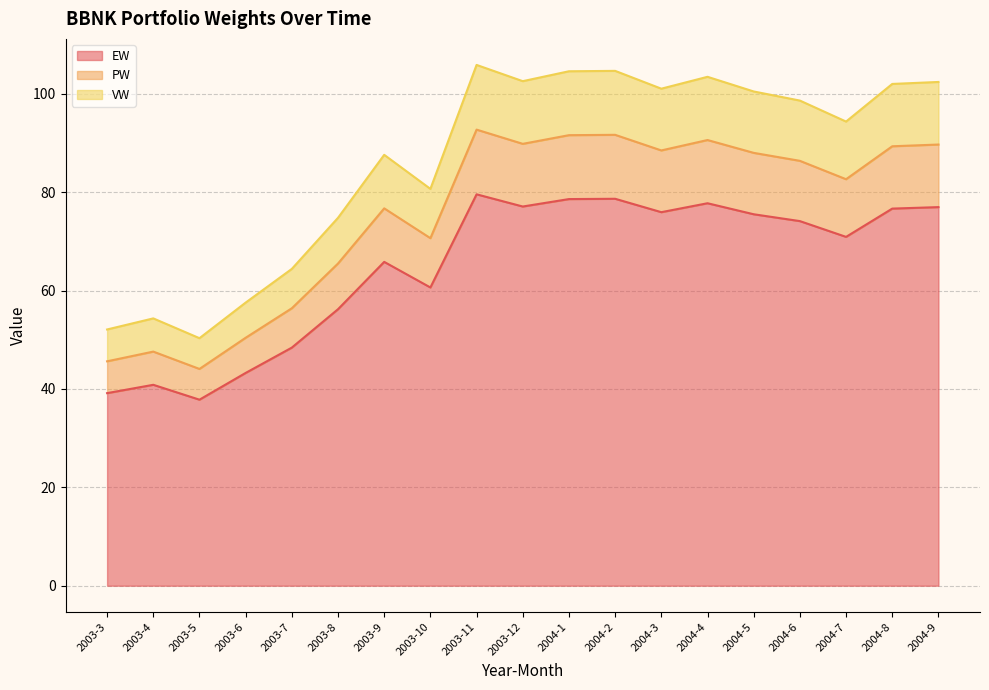

What is the label of the 2nd point from the left?

2003-4